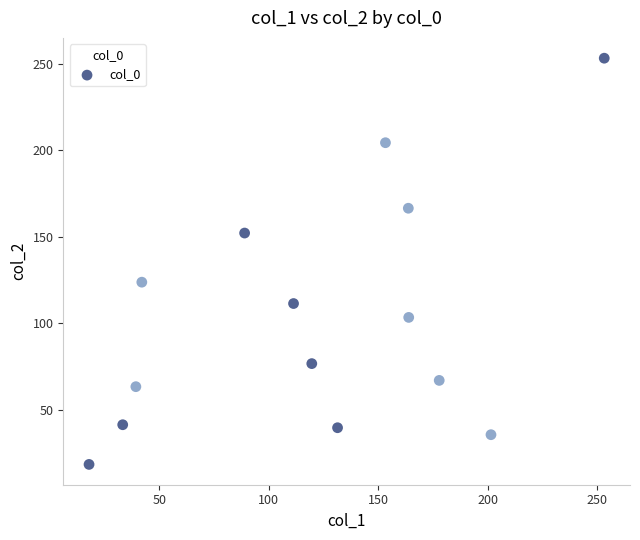

What Y value in the scatter plot is closest to 135?

123.8